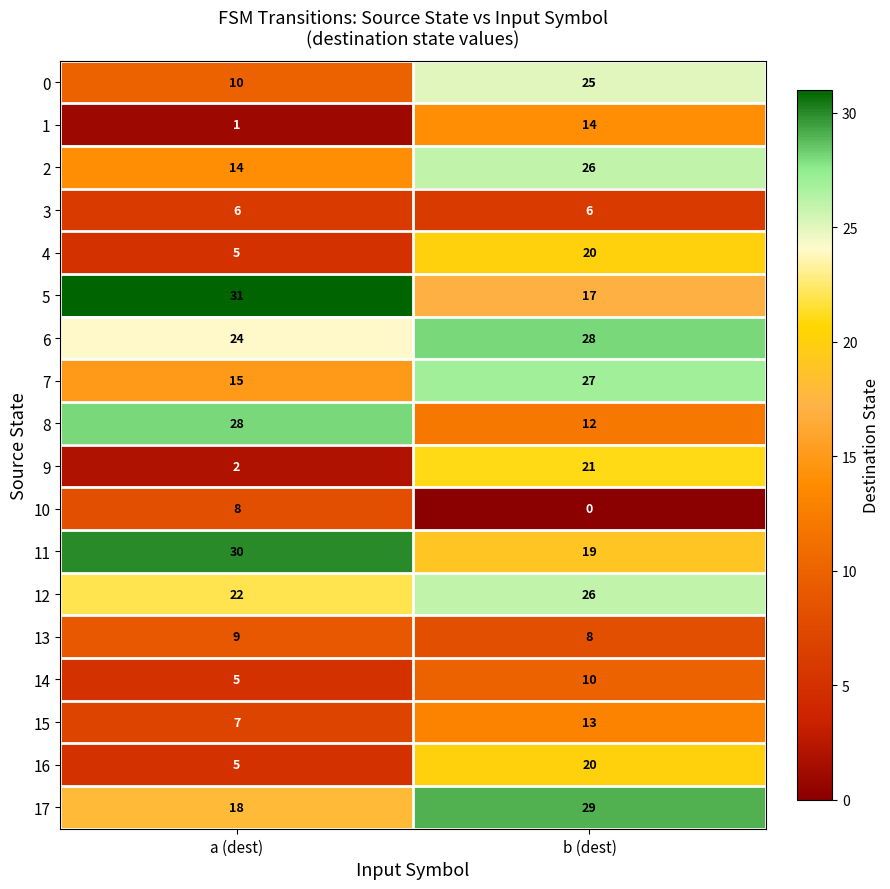

Which series has the largest range (max minus min)?

9